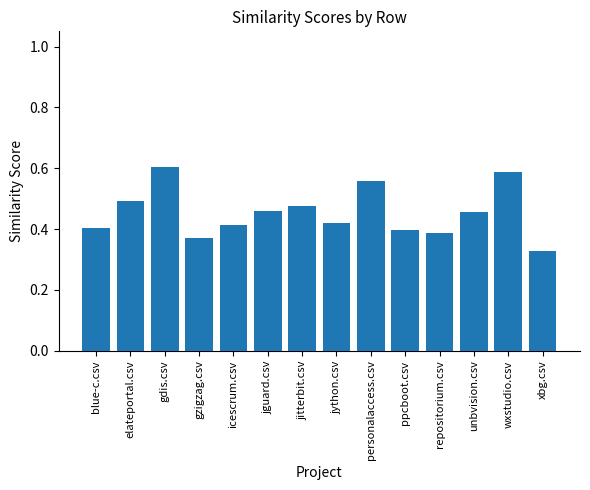

Is it true that the value at gzigzag.csv is 0.1?

False